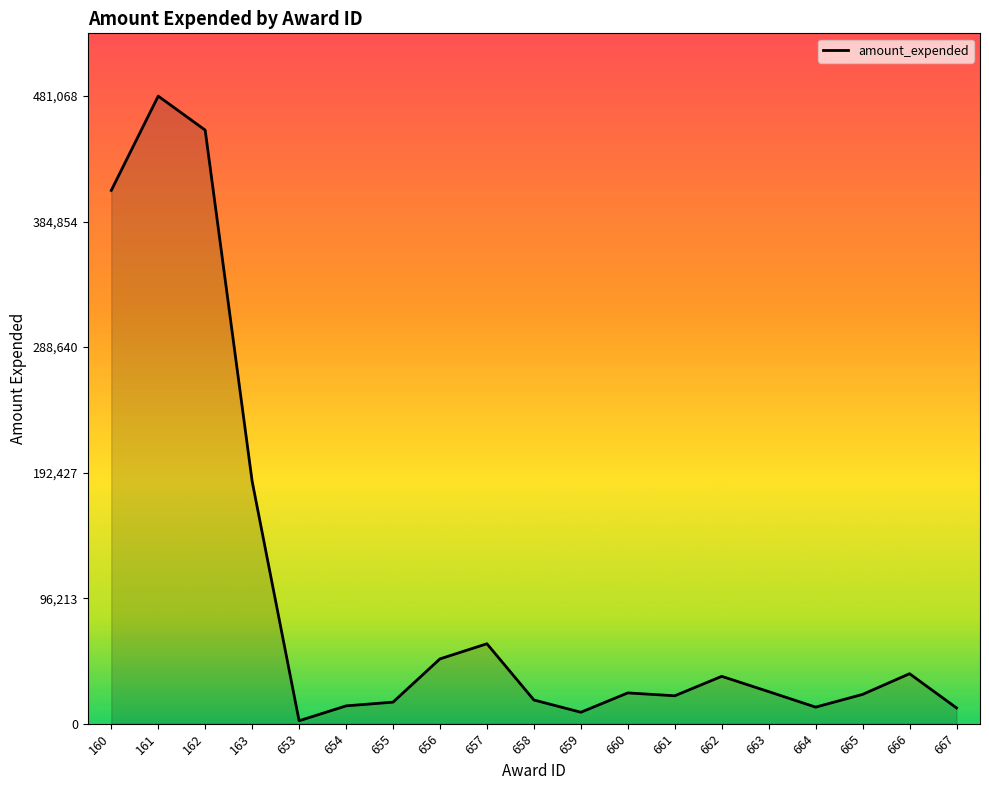

What is the greatest value displayed?

481068